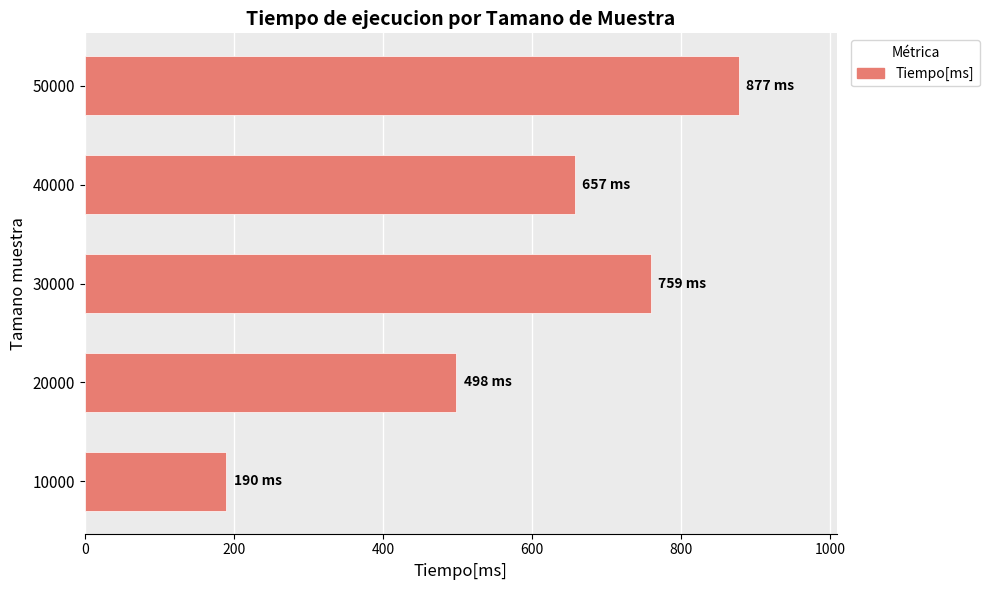

At which label is the value closest to 533?

20000